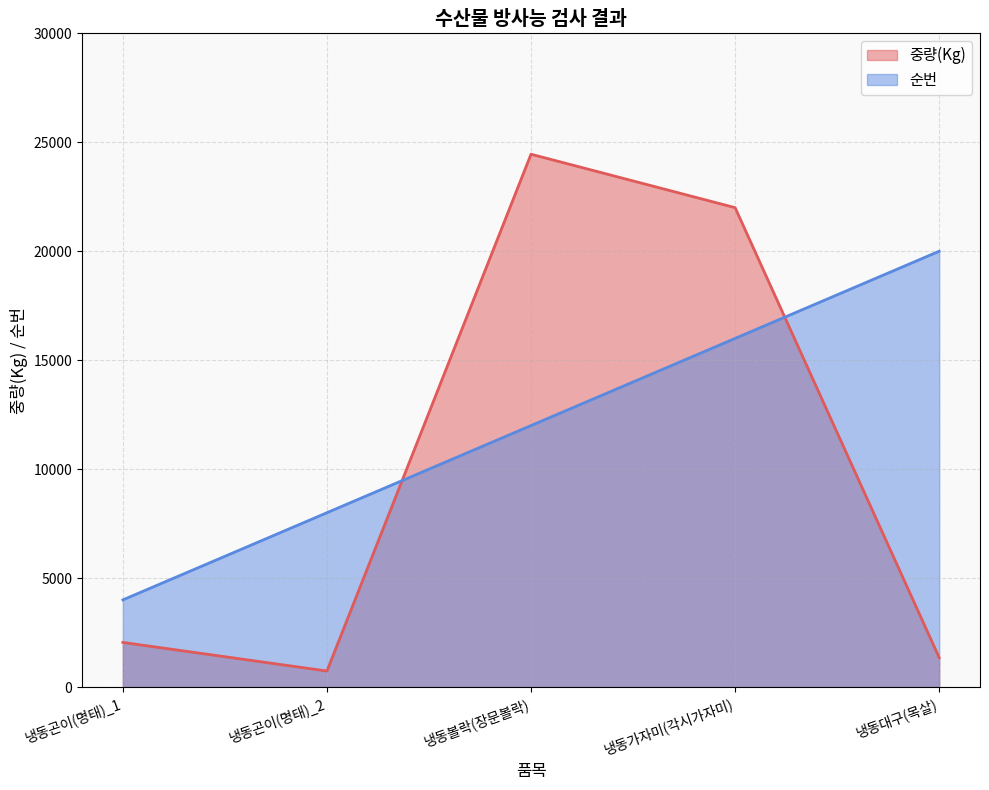

What is the difference between the maximum and second lowest values in the 순번 series?

12000